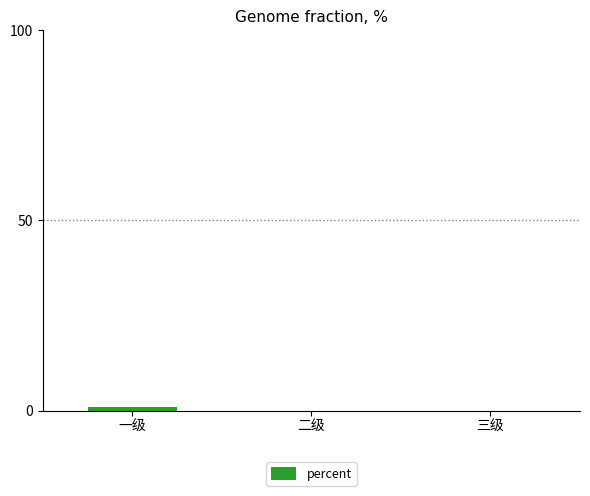

Reading left to right, what are all the values shown in this chart?

0.8	0.0	0.0